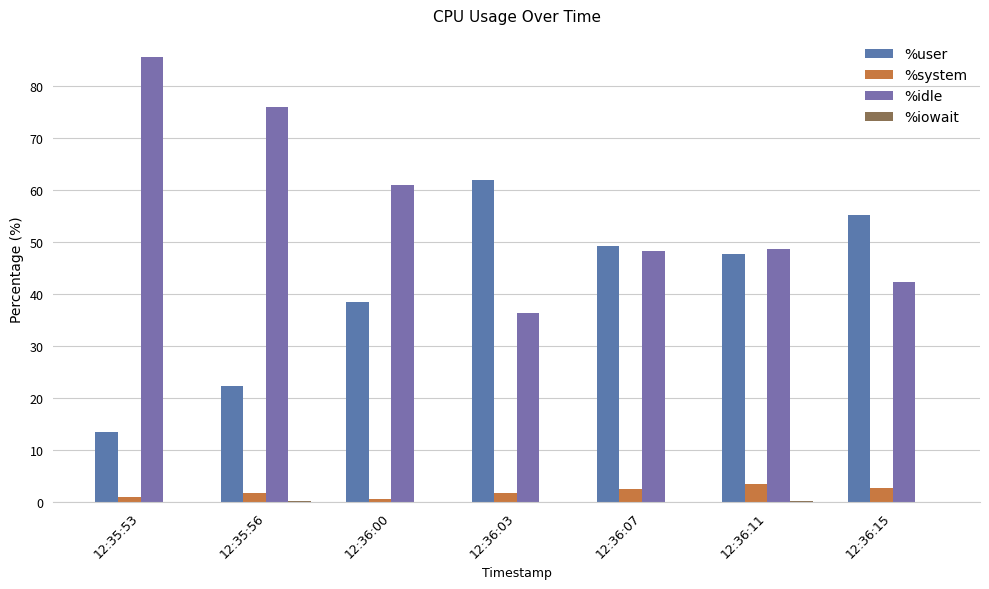

How many categories are shown in the chart?

7